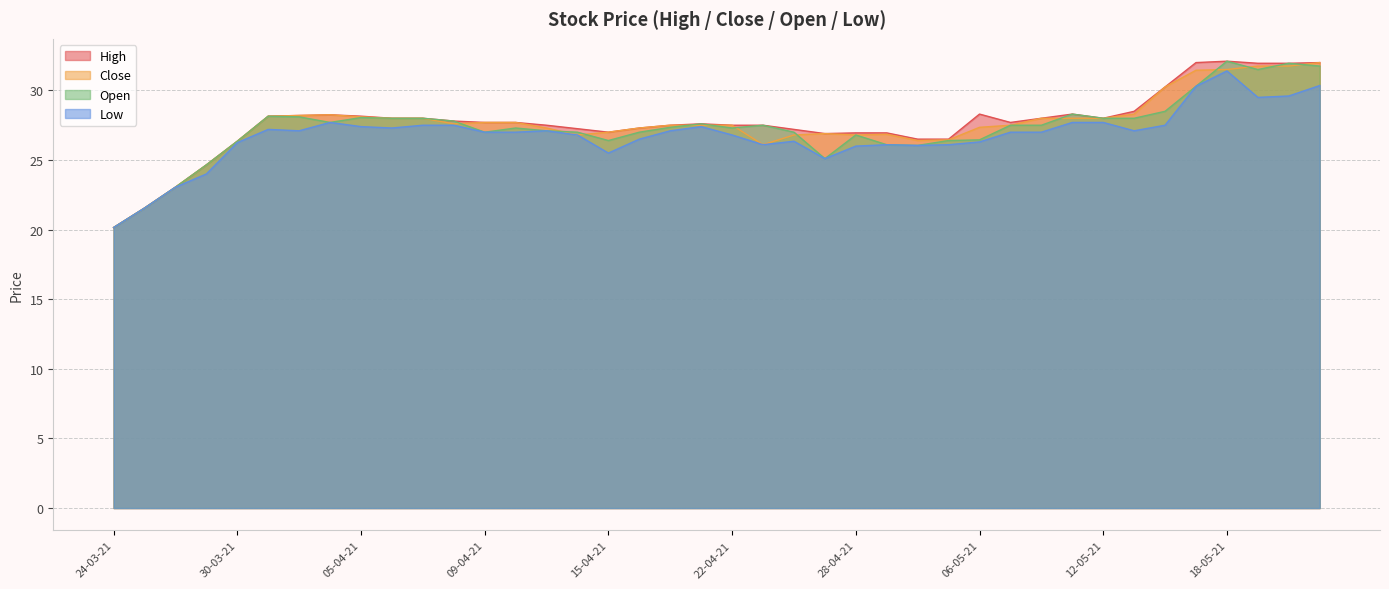

How many data points in Close are above 27?

26